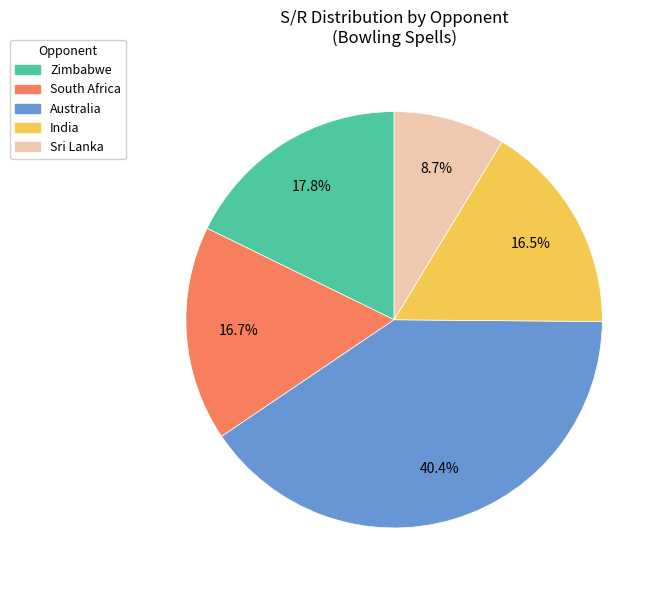

Is there a majority slice in this chart?

No